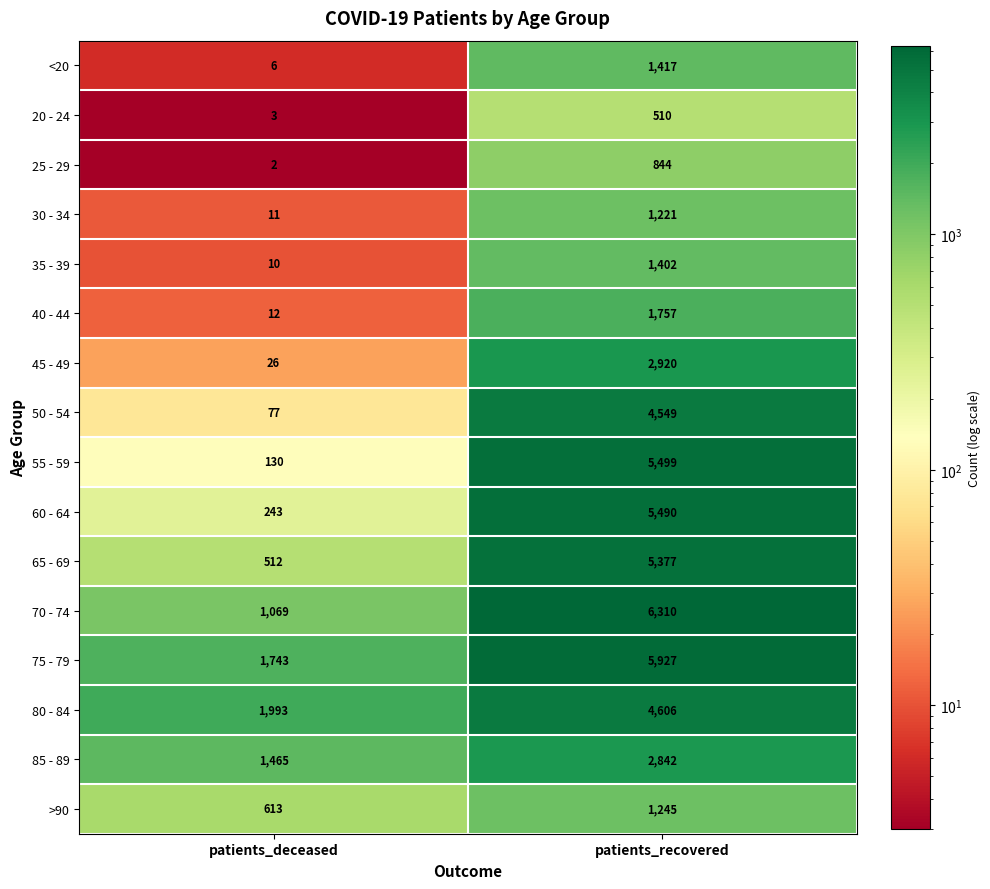

Rank the series at patients_deceased from lowest to highest value.

25 - 29, 20 - 24, <20, 35 - 39, 30 - 34, 40 - 44, 45 - 49, 50 - 54, 55 - 59, 60 - 64, 65 - 69, >90, 70 - 74, 85 - 89, 75 - 79, 80 - 84